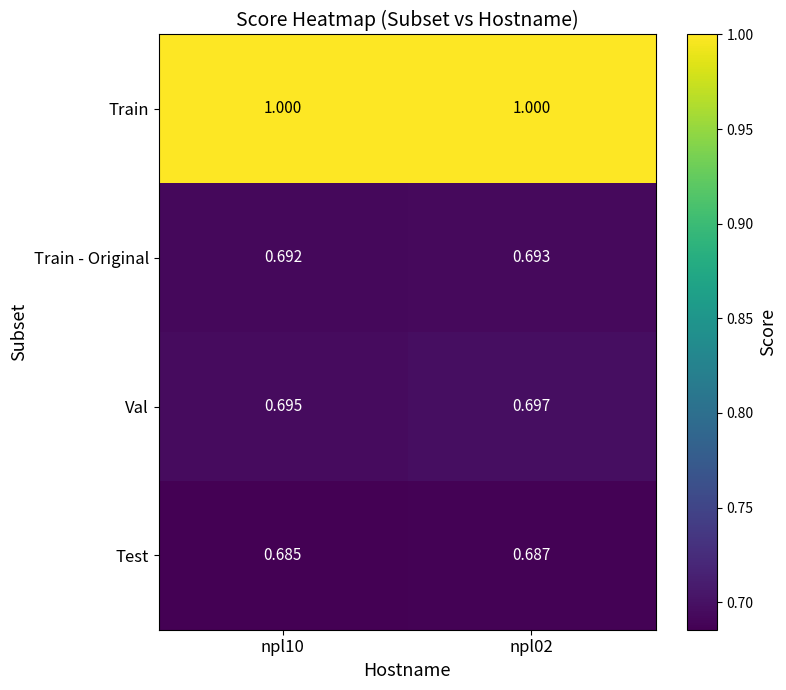

Rank the series by their maximum value, from highest to lowest.

Train, Val, Train - Original, Test